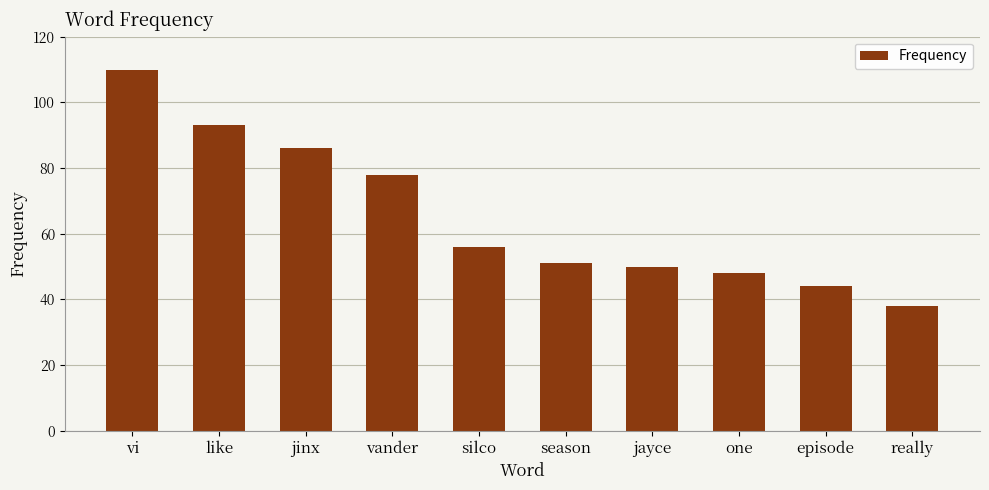

Rank the categories by value from highest to lowest.

vi, like, jinx, vander, silco, season, jayce, one, episode, really